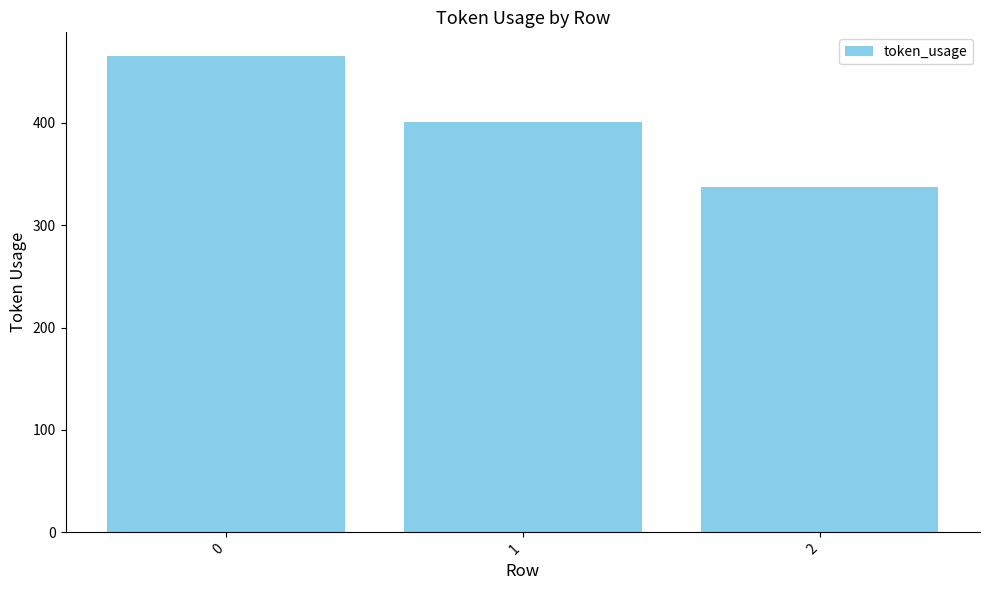

Count the number of categories in the chart.

3